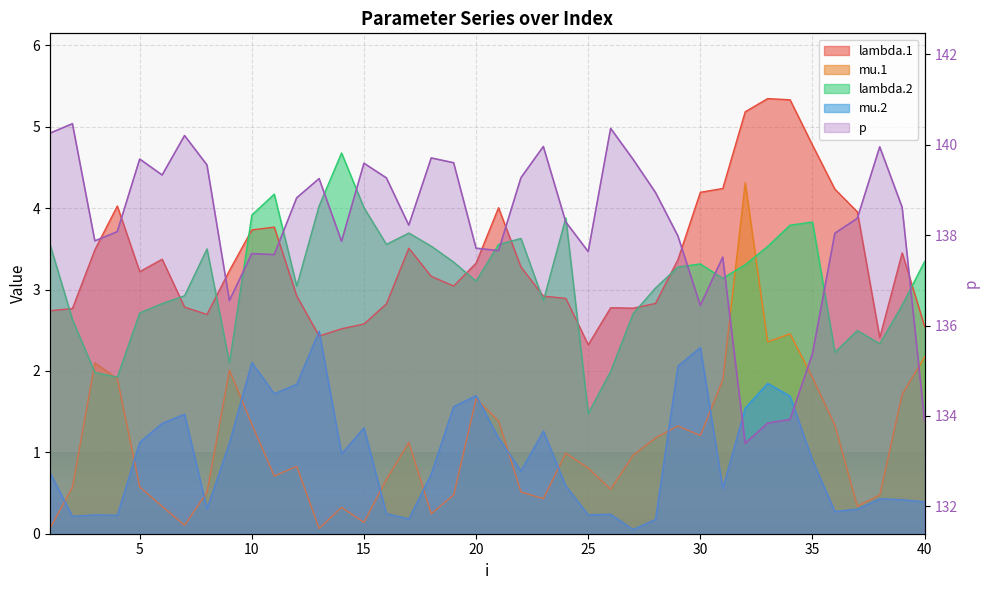

At which category is the sum across all series the highest?

10